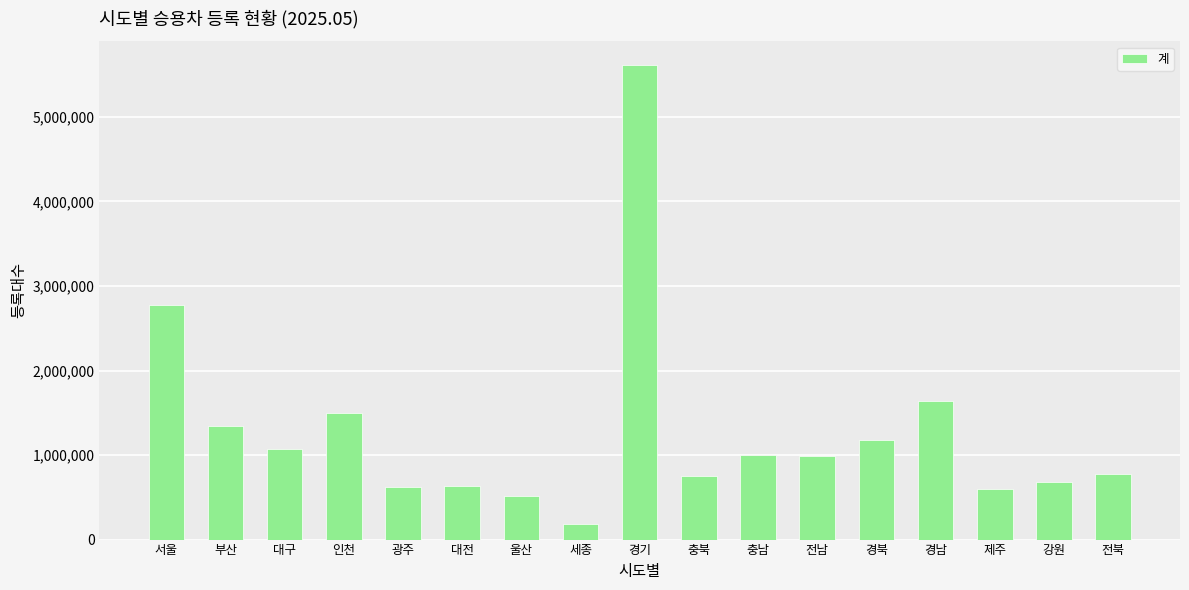

True or false: the data shows 635571 at 대전.

True